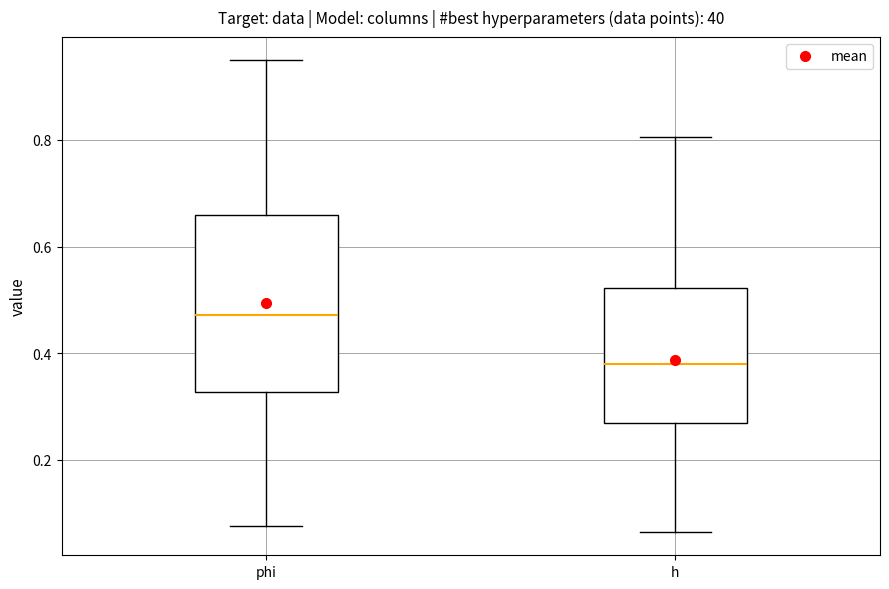

Where does the upper whisker of the box for phi end on the y-axis? The values are not printed on the chart, so give them approximately, as read against the axis.

0.94